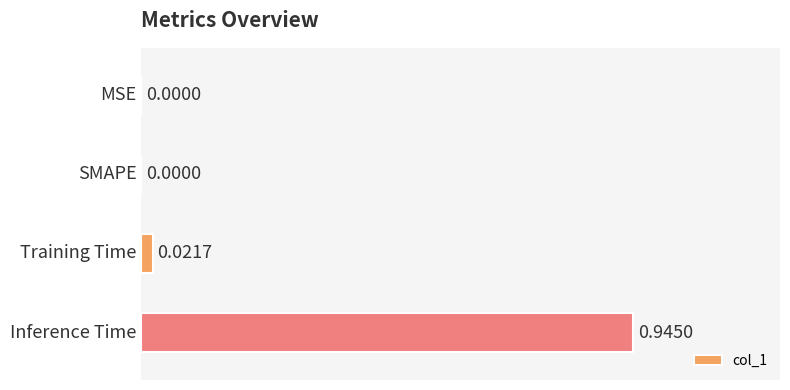

How many series are shown in this chart?

1